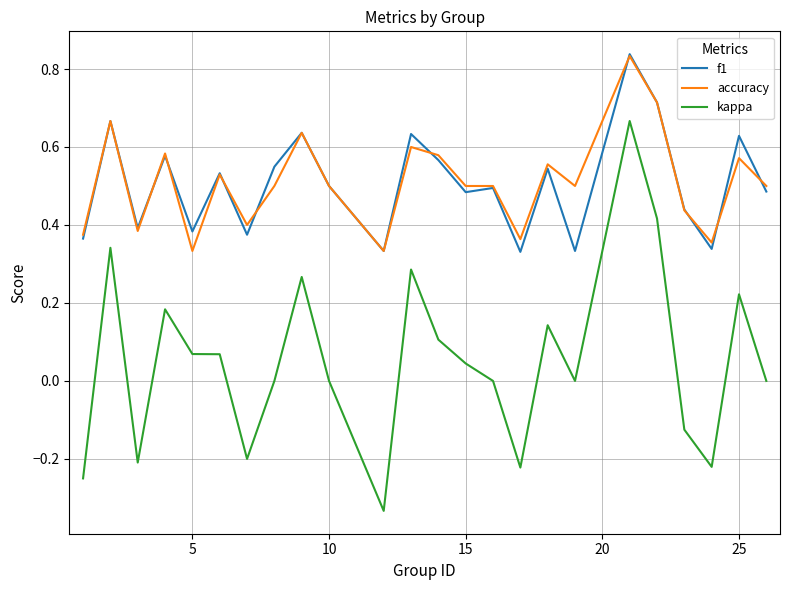

Does the chart have visible grid lines?

Yes